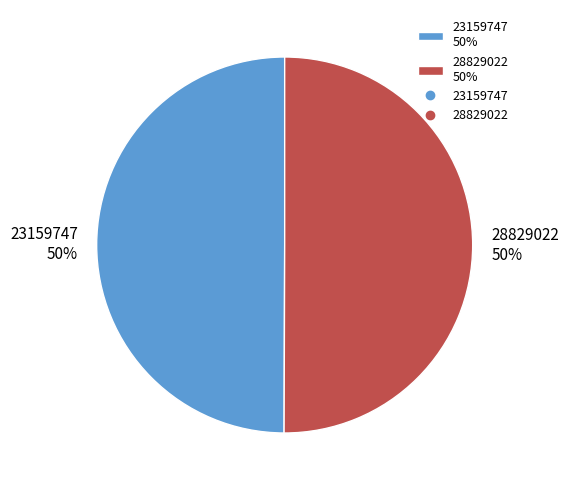

How many slices are in this pie chart?

2